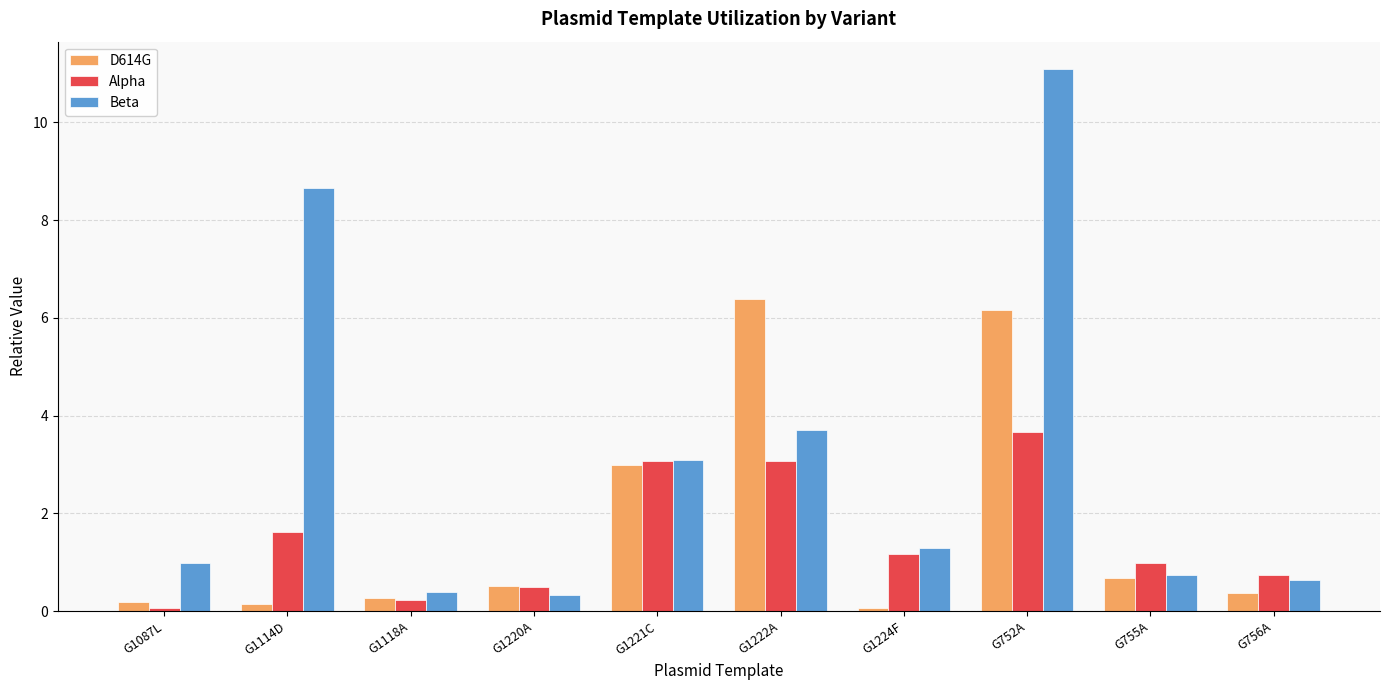

Are the bars horizontal?

No